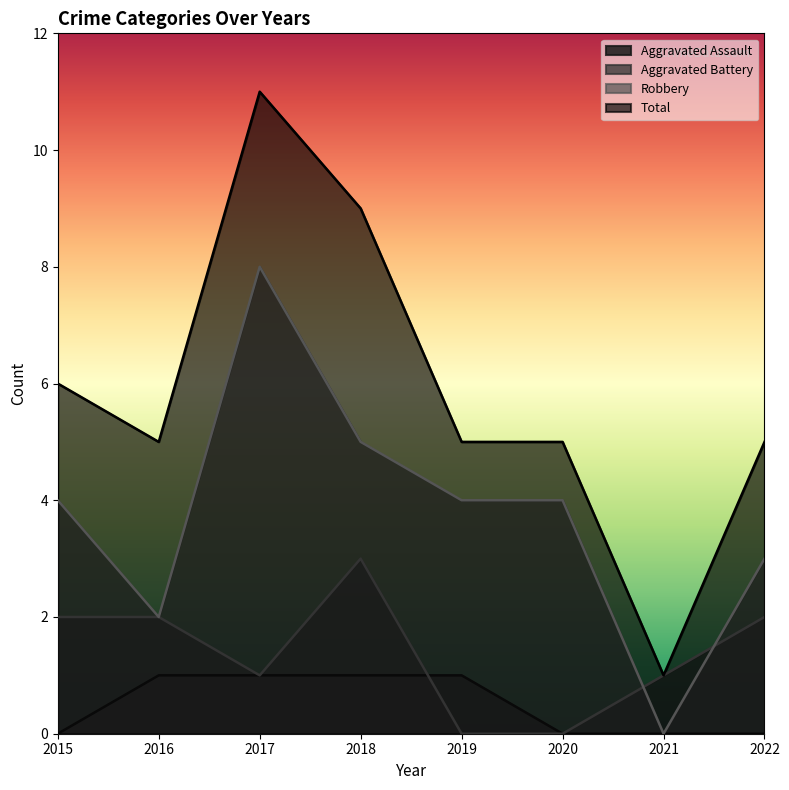

Where is the first local minimum for Robbery?

2016